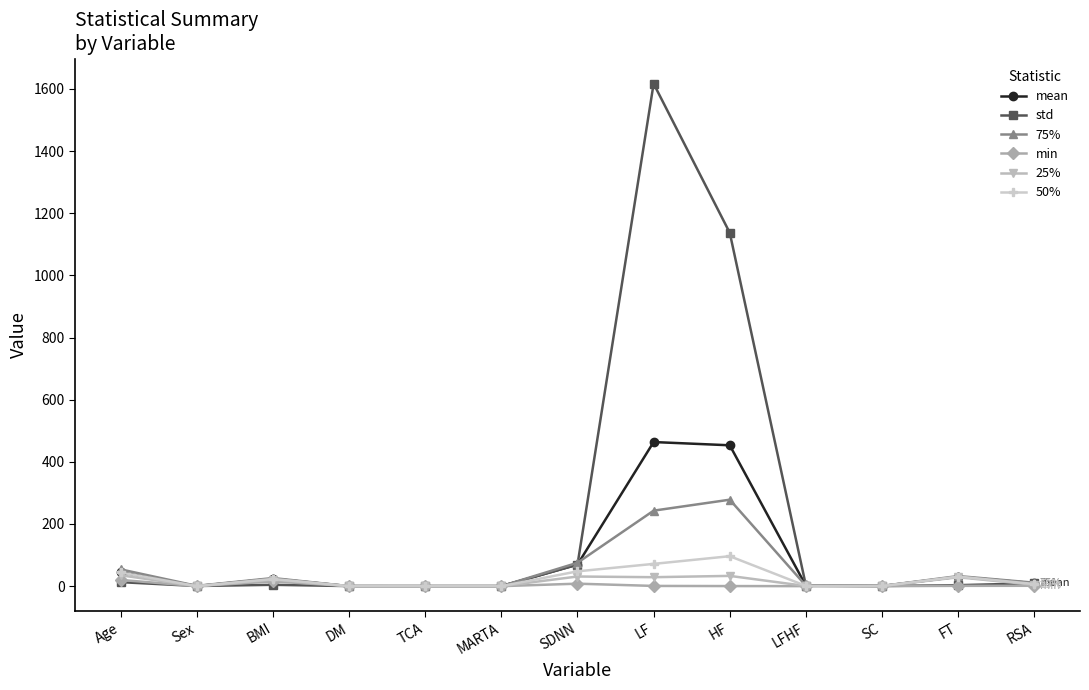

Which series has the largest range (max minus min)?

std